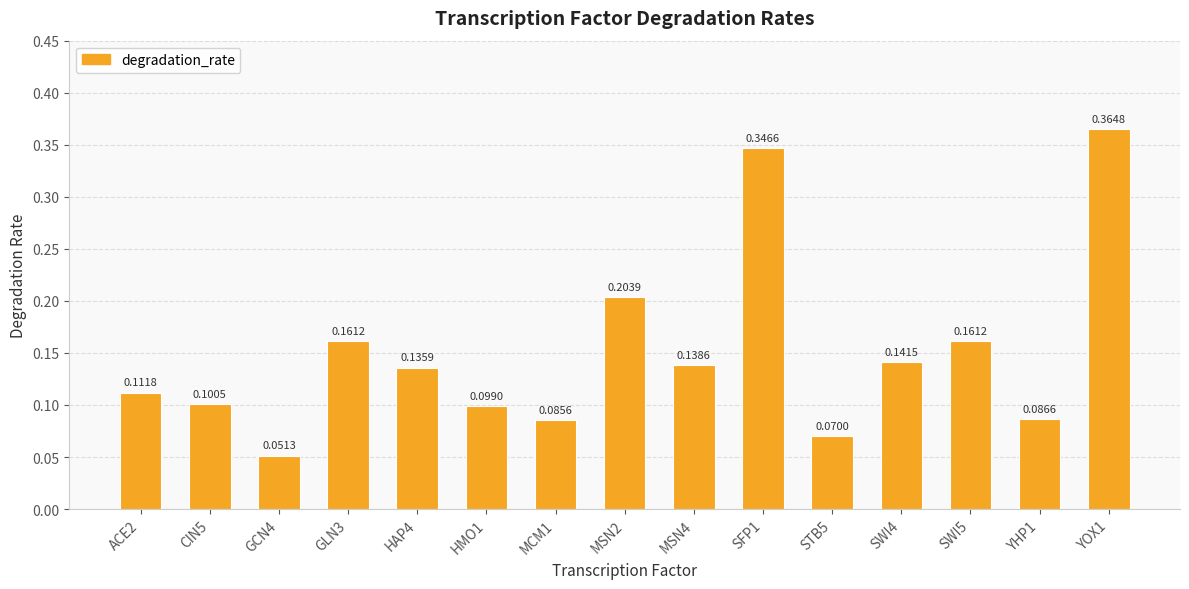

What is the sum of all values?

2.3